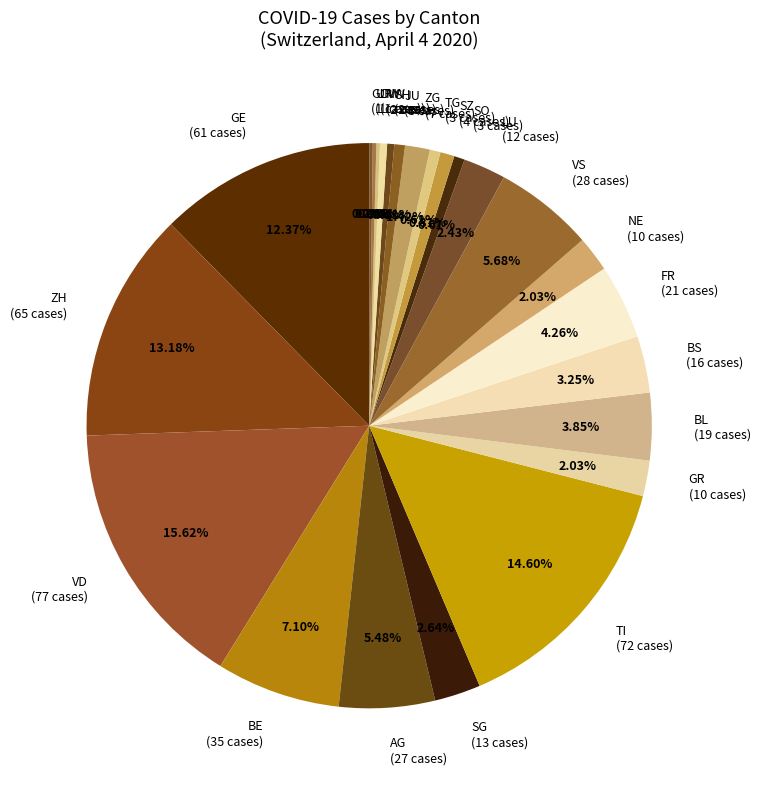

Which has a higher value, BS (16 cases) or SO (3 cases)?

BS (16 cases)